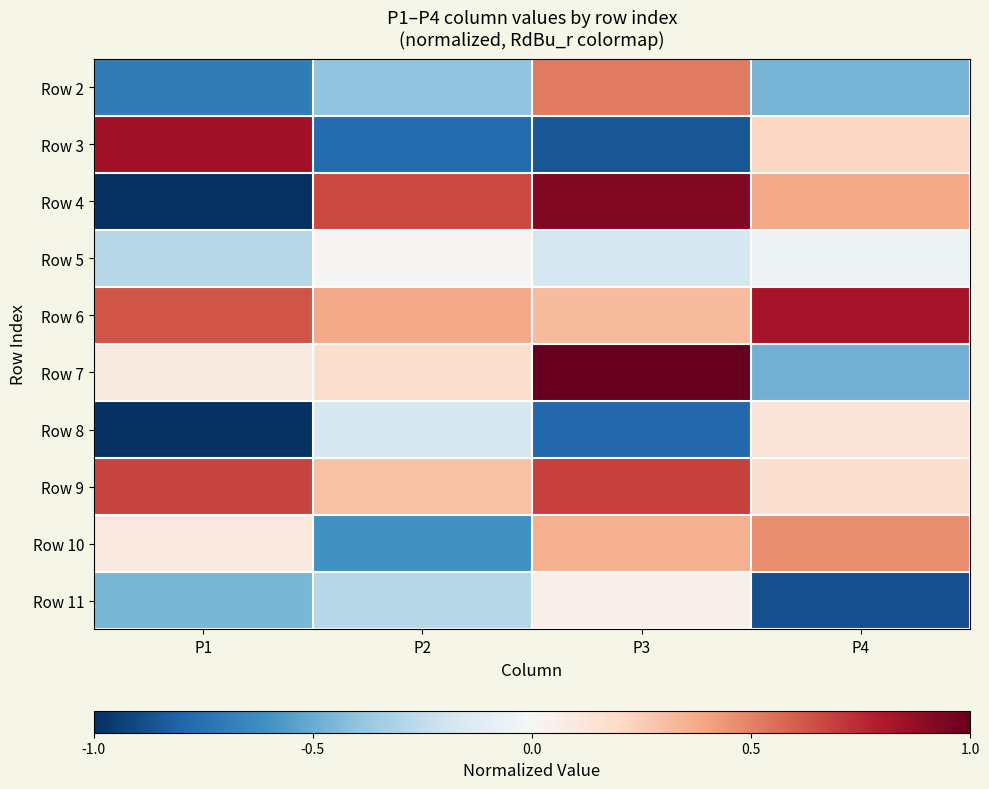

List the series in order of their peak value, lowest first.

Row 5, Row 11, Row 8, Row 10, Row 2, Row 9, Row 6, Row 3, Row 4, Row 7